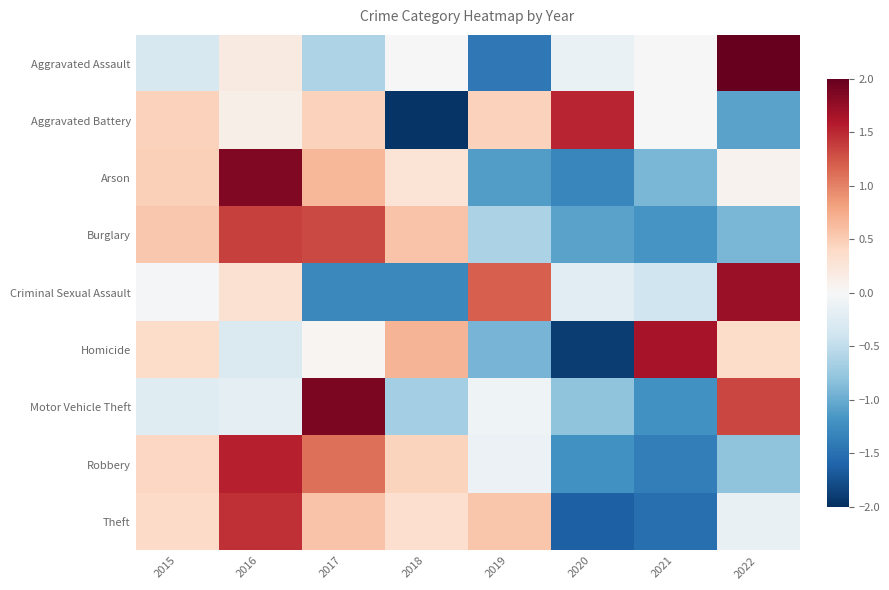

Reading left to right, transcribe all the data shown in this chart.

Aggravated Assault: 2015=-0.3	2016=0.2	2017=-0.6	2018=-0.0	2019=-1.4	2020=-0.1	2021=-0.0	2022=2.3
Aggravated Battery: 2015=0.5	2016=0.1	2017=0.5	2018=-2.0	2019=0.5	2020=1.5	2021=-0.0	2022=-1.1
Arson: 2015=0.5	2016=1.9	2017=0.7	2018=0.3	2019=-1.1	2020=-1.3	2021=-0.9	2022=0.1
Burglary: 2015=0.5	2016=1.4	2017=1.3	2018=0.6	2019=-0.6	2020=-1.1	2021=-1.2	2022=-0.9
Criminal Sexual Assault: 2015=-0.0	2016=0.3	2017=-1.3	2018=-1.3	2019=1.2	2020=-0.2	2021=-0.4	2022=1.7
Homicide: 2015=0.4	2016=-0.3	2017=0.0	2018=0.7	2019=-0.9	2020=-1.9	2021=1.7	2022=0.4
Motor Vehicle Theft: 2015=-0.2	2016=-0.2	2017=1.9	2018=-0.7	2019=-0.1	2020=-0.8	2021=-1.2	2022=1.3
Robbery: 2015=0.4	2016=1.6	2017=1.1	2018=0.4	2019=-0.1	2020=-1.2	2021=-1.4	2022=-0.8
Theft: 2015=0.4	2016=1.5	2017=0.6	2018=0.3	2019=0.6	2020=-1.6	2021=-1.5	2022=-0.2